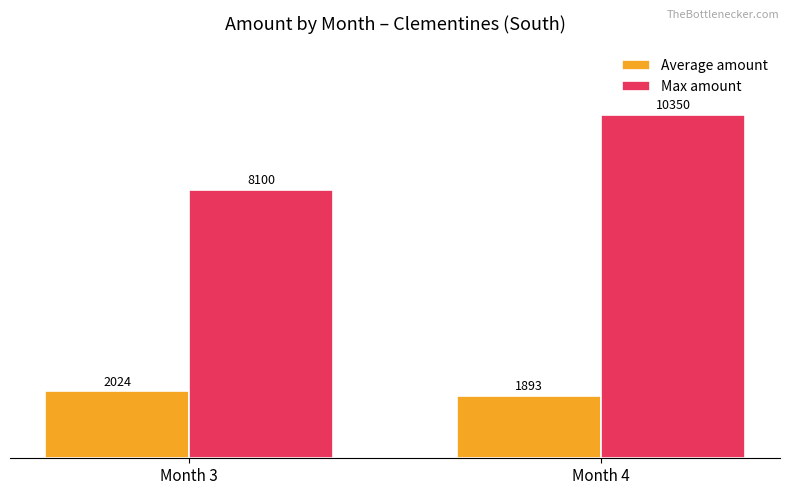

How many data points does each series have?

2